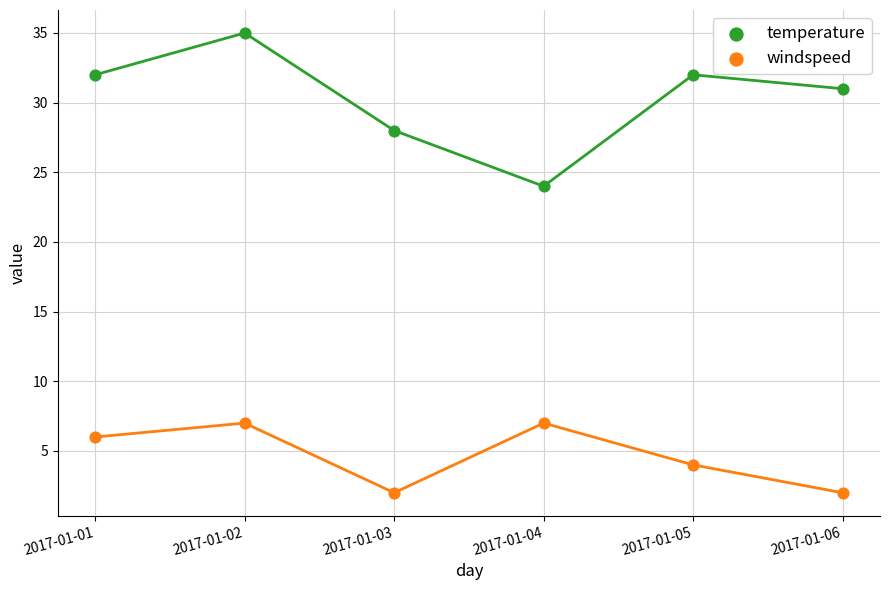

Which series reaches the minimum Y coordinate?

windspeed